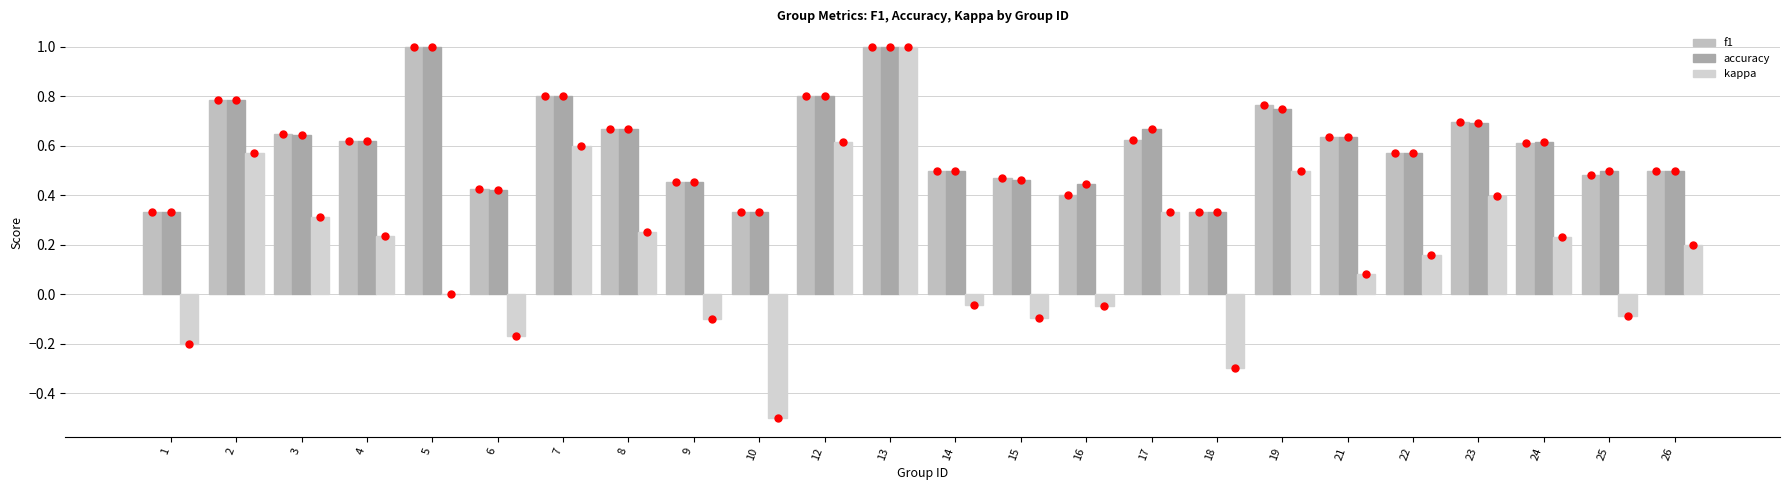

Which series has the largest total across all categories?

accuracy